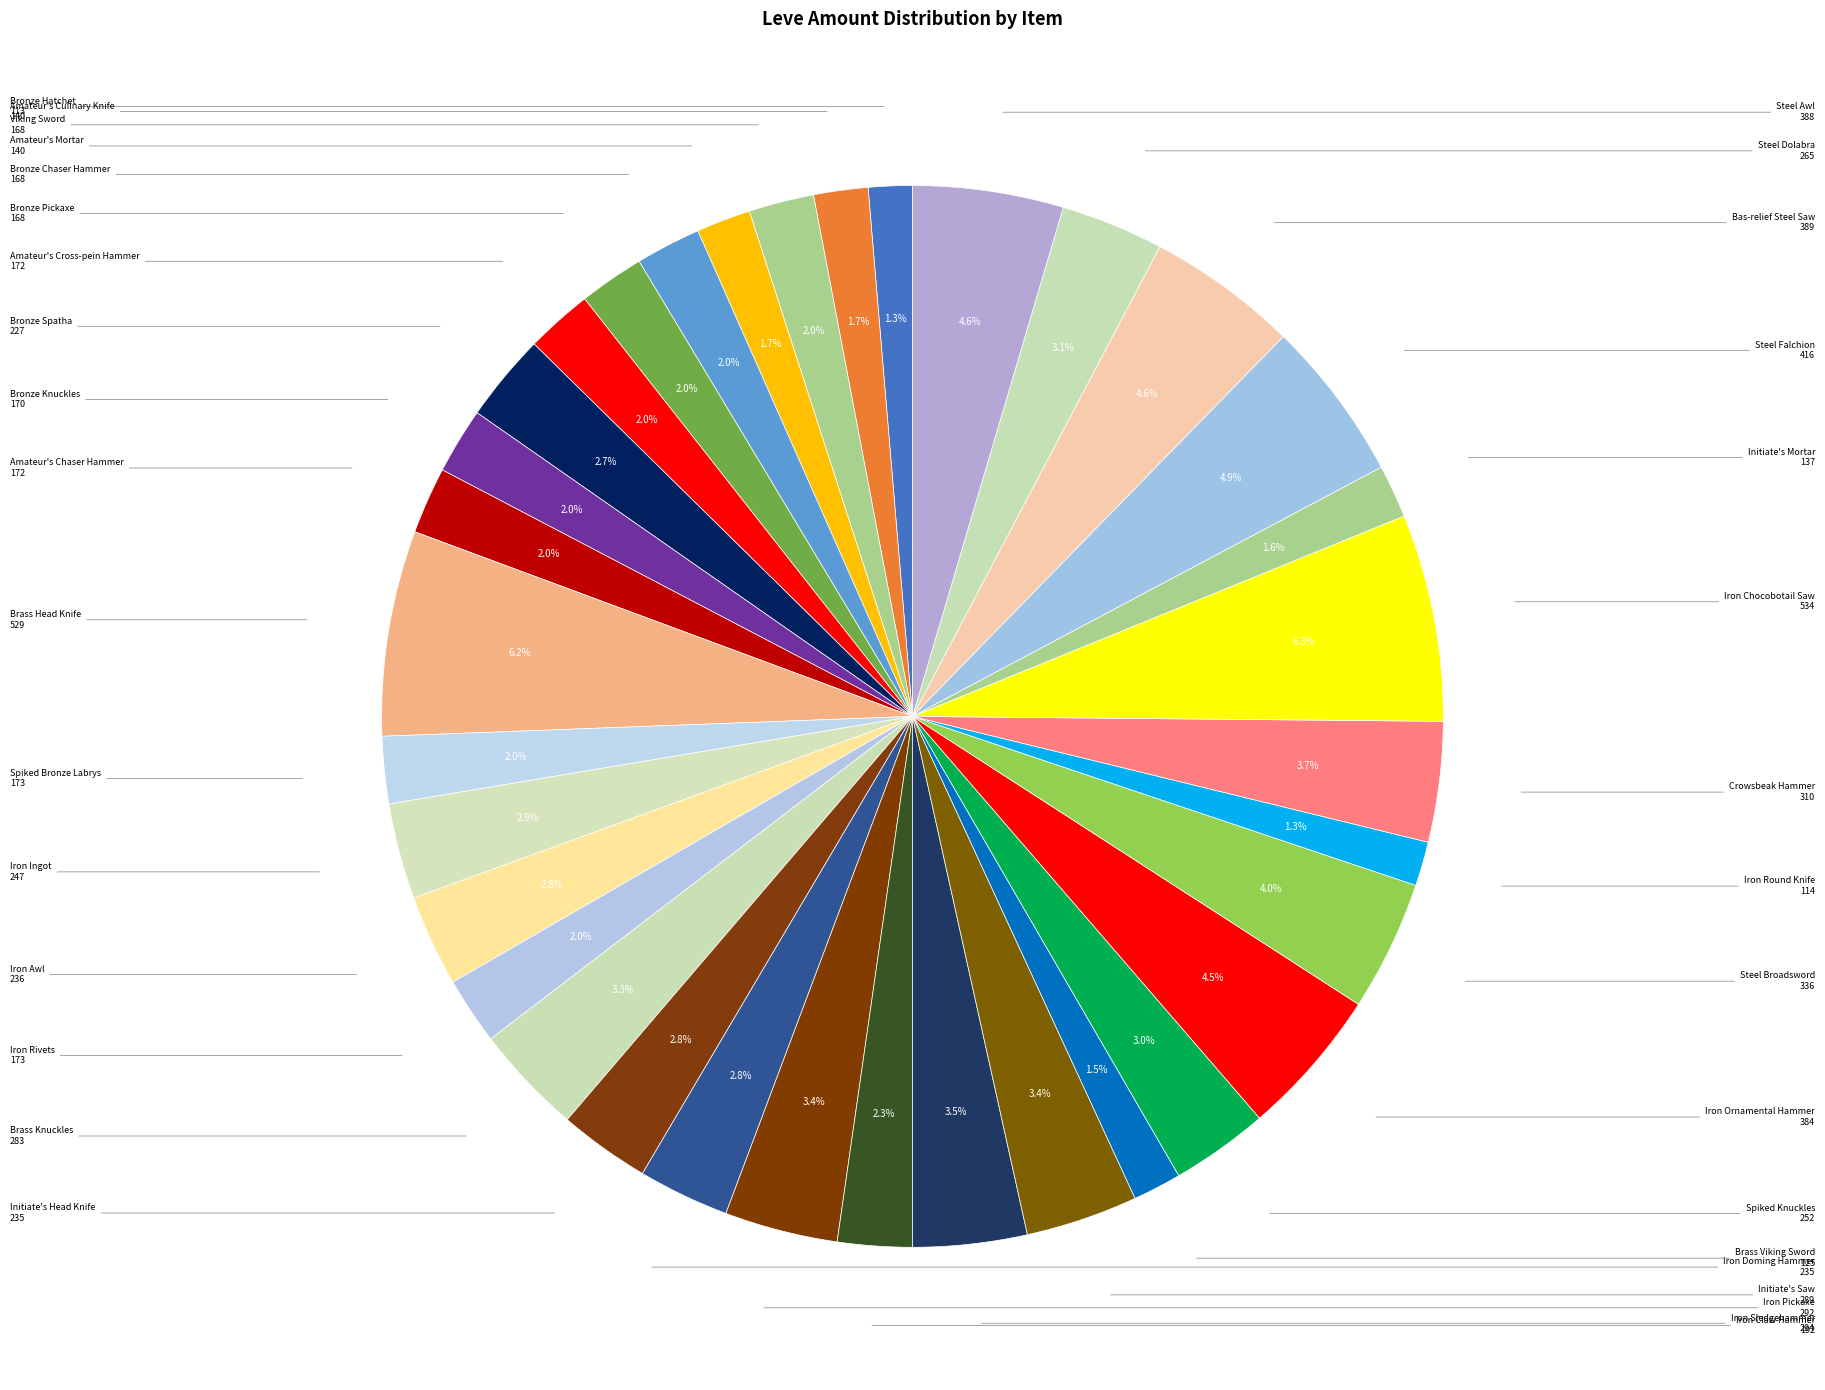

How many slices are in this pie chart?

34